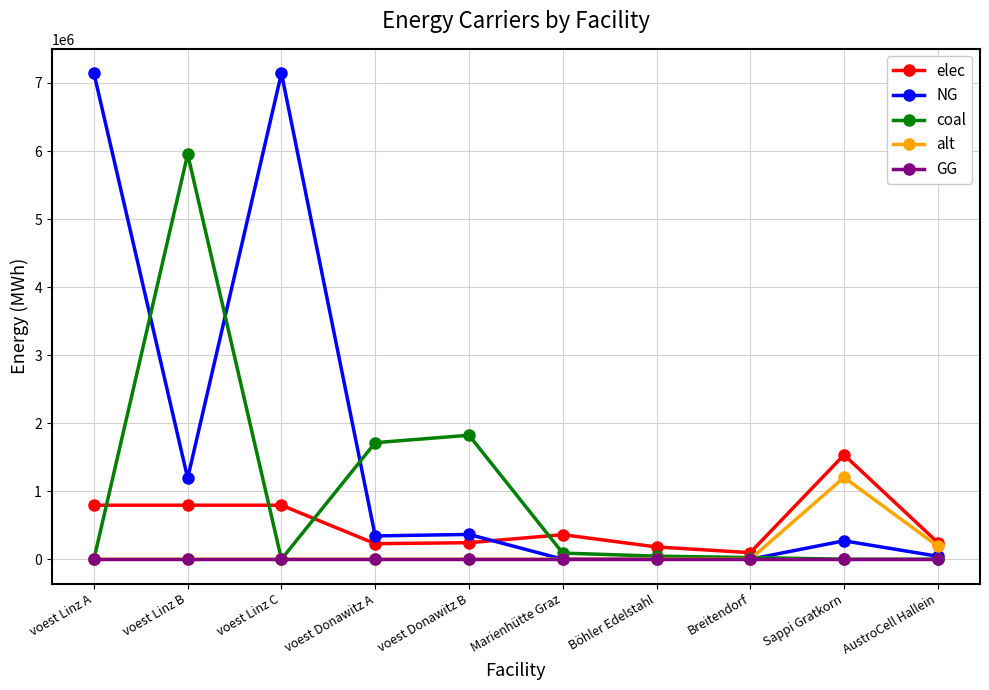

What is the highest value of the elec series?

1533400.0